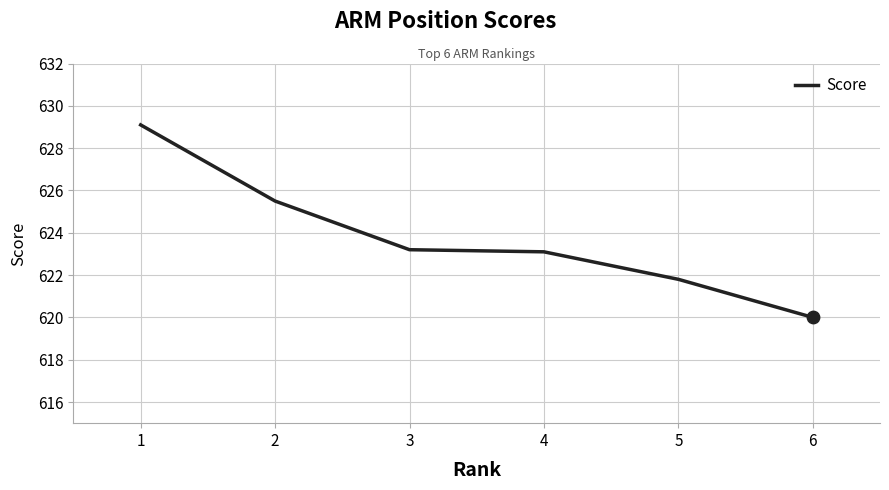

What is the ratio of the value at 2 to the value at 4?

1.0